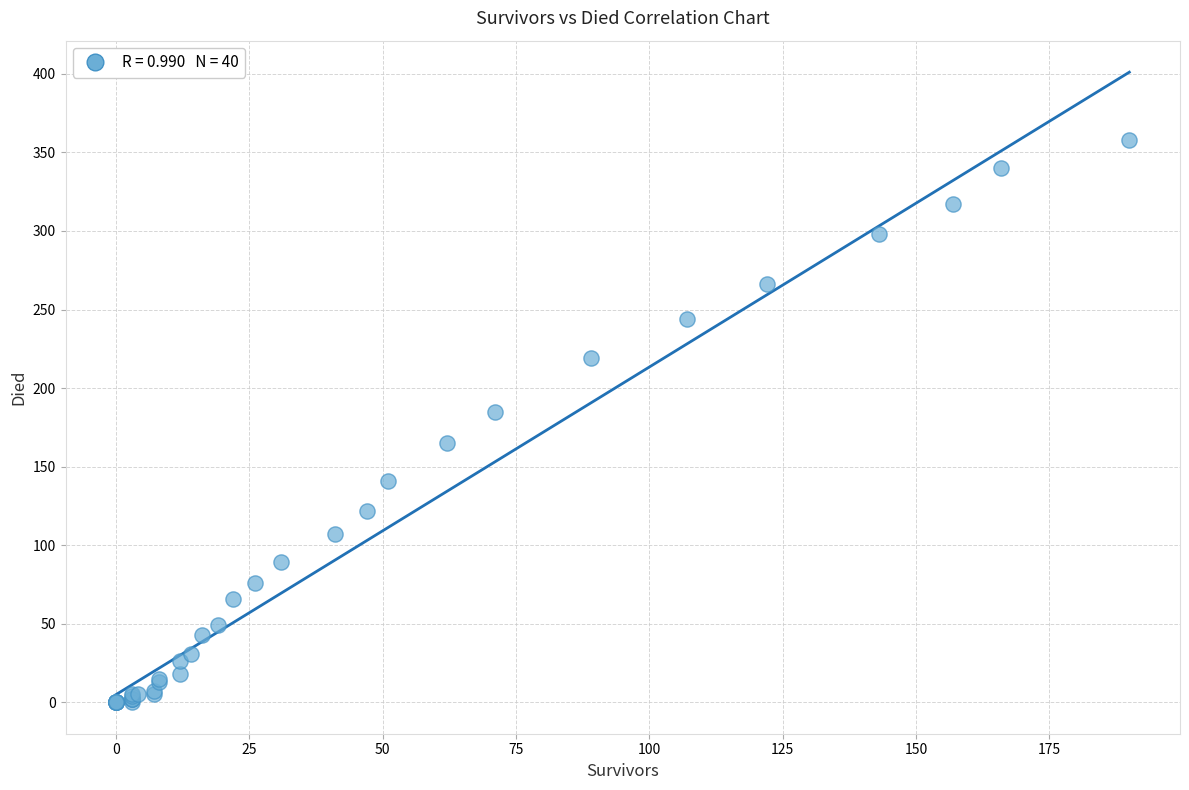

What Y value in the scatter plot is closest to 179?

185